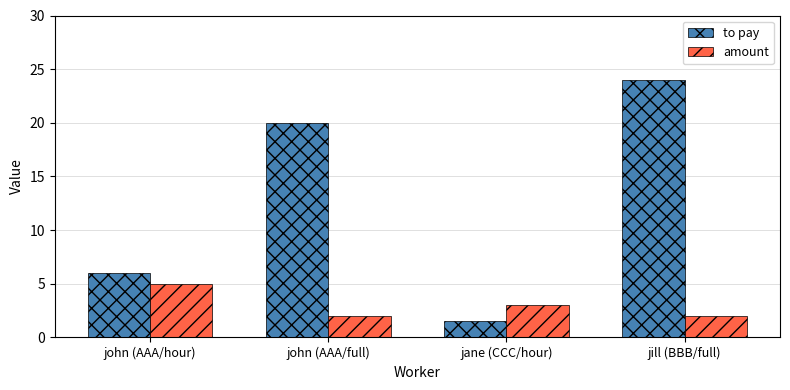

What is the value of the to pay bar at the 3rd from the left?

1.5